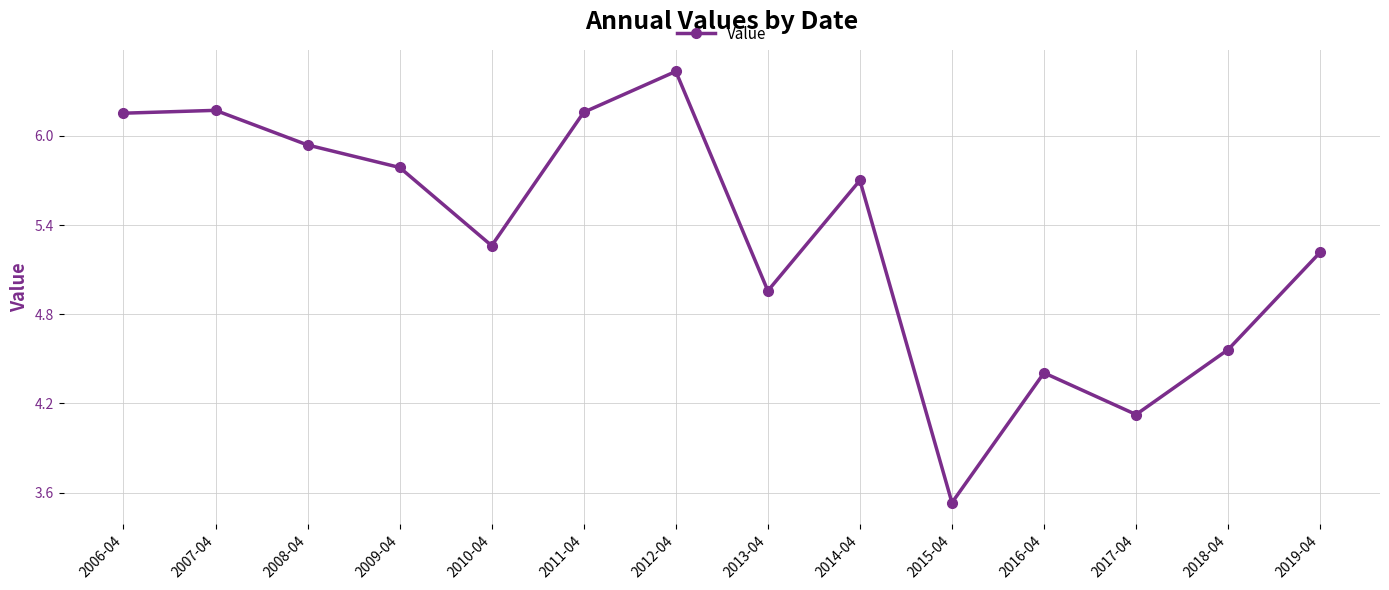

At which category does the data reach its first local valley?

2010-04